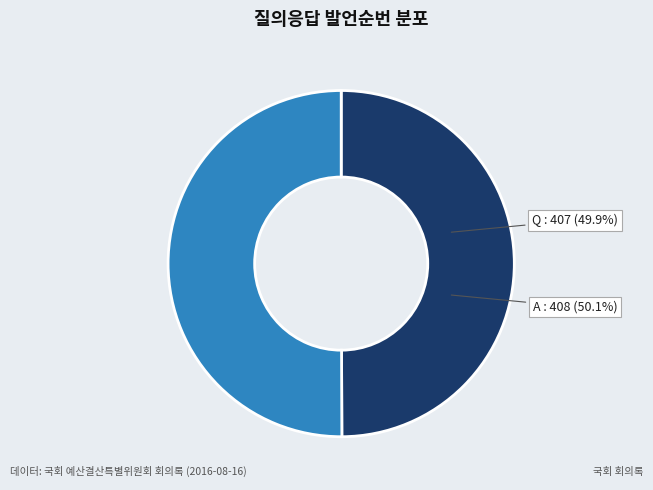

True or false: Q accounts for 60% of the total.

False